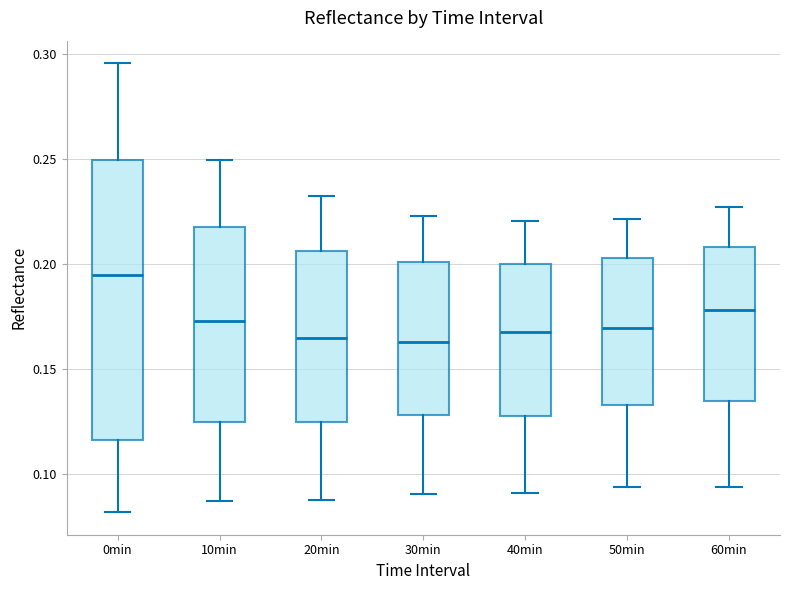

Where is the upper edge of the box for 30min on the y-axis? The values are not printed on the chart, so give them approximately, as read against the axis.

0.200